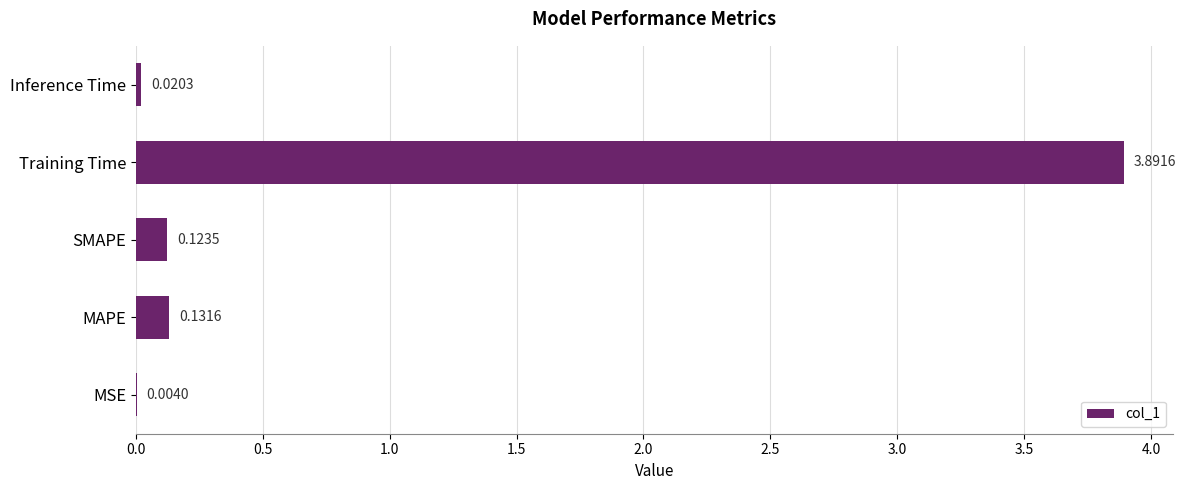

Which has a higher value, Training Time or MSE?

Training Time